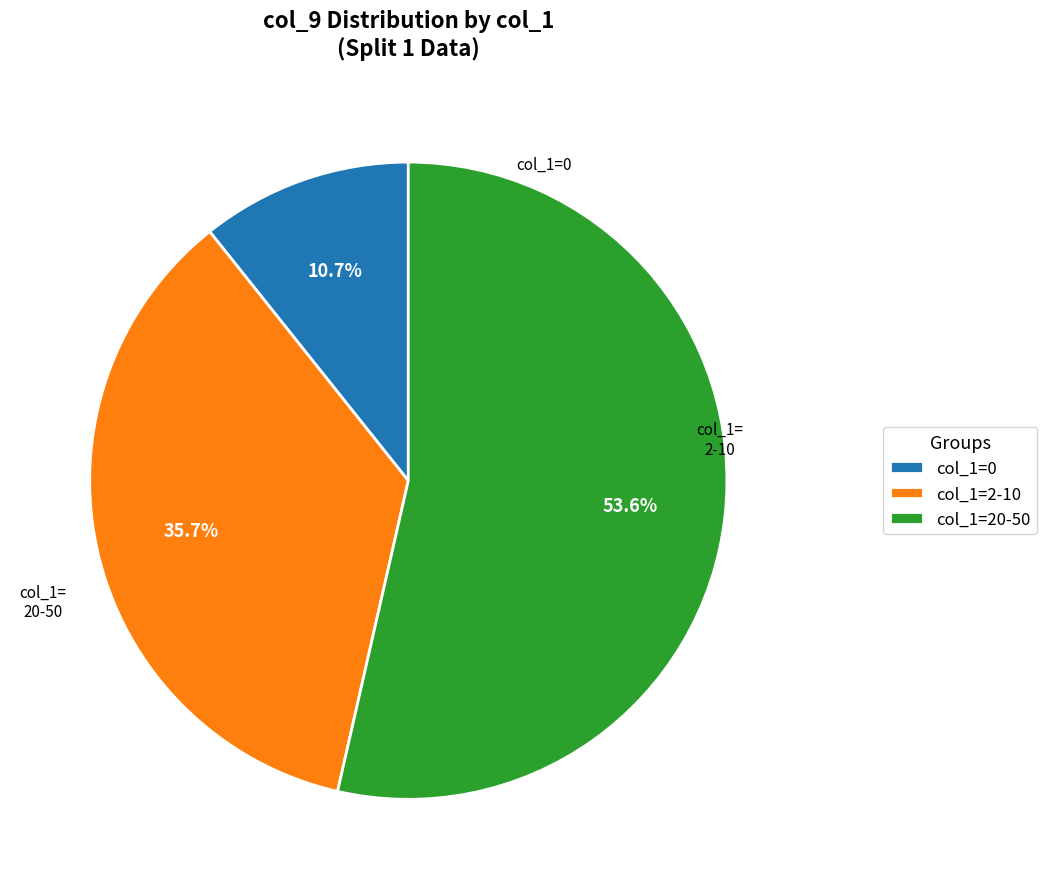

Which has a higher value, col_1=20-50 or col_1=2-10?

col_1=20-50